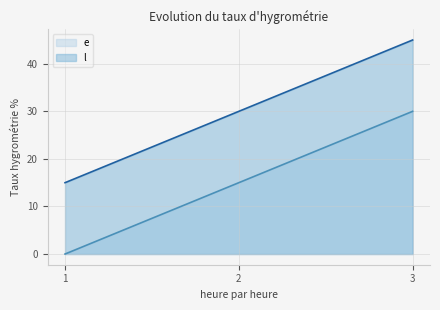

Which series has the largest total across all categories?

l